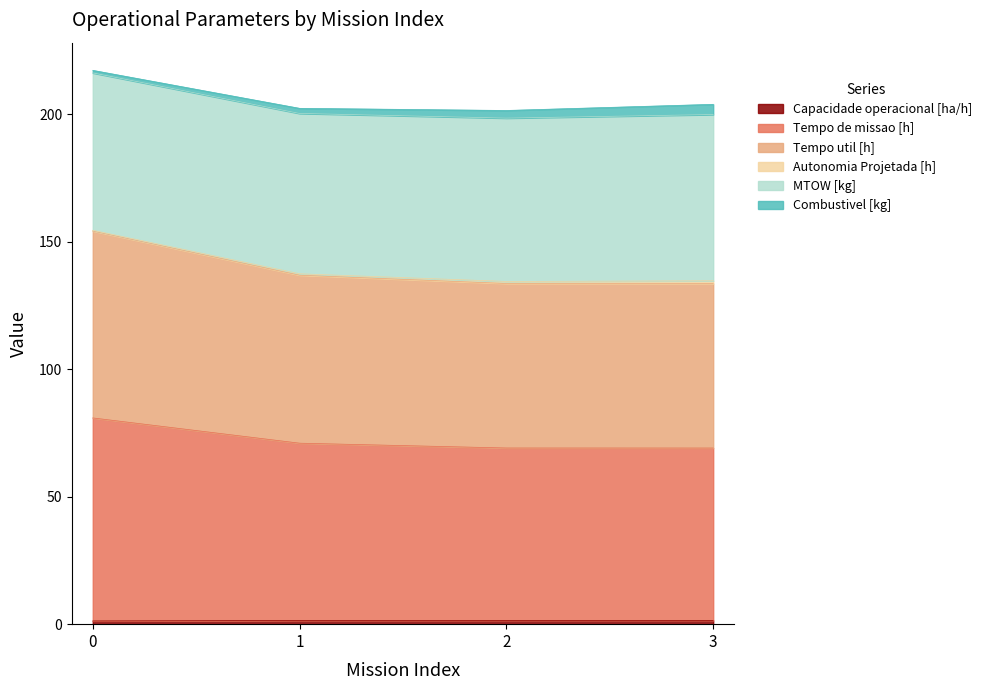

Does the chart have visible grid lines?

No